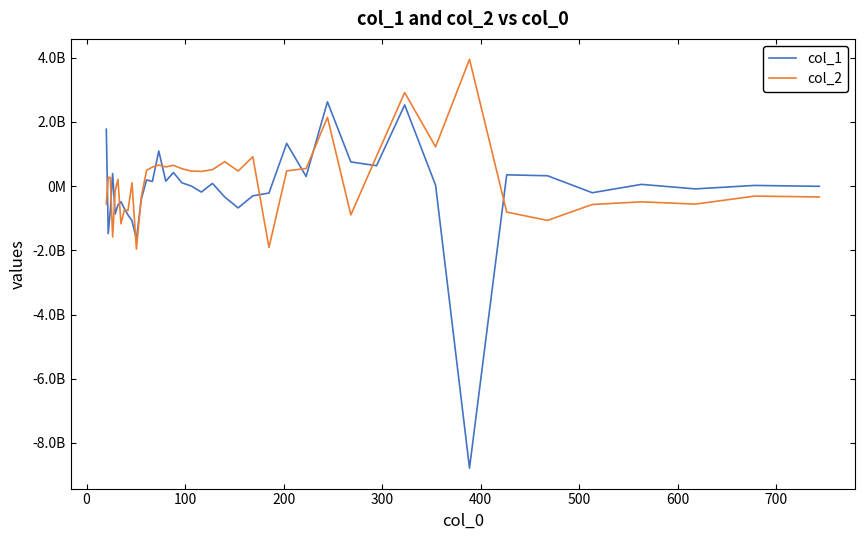

Is this an area chart (filled region under the line)?

No